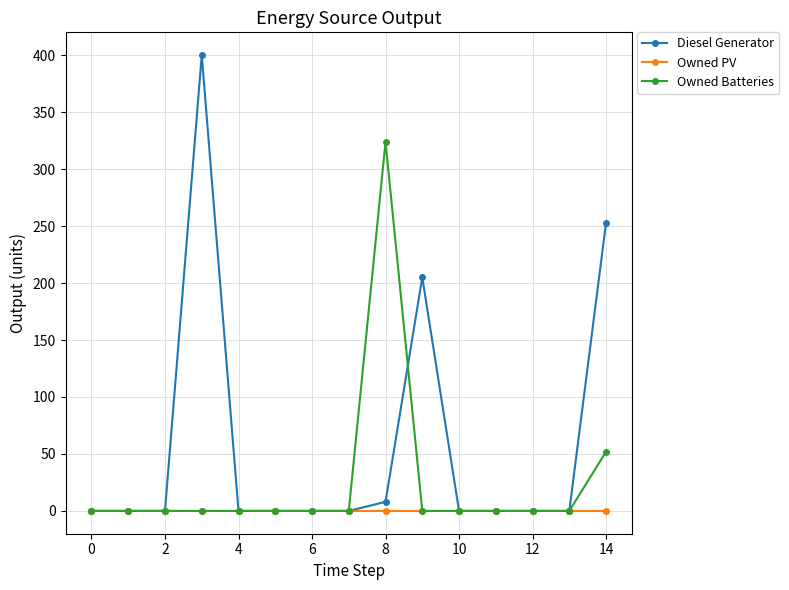

How many lines are shown in the chart?

3